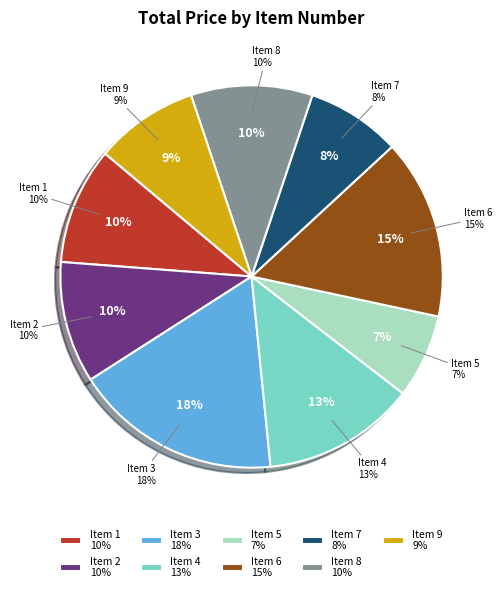

Is there a majority slice in this chart?

No